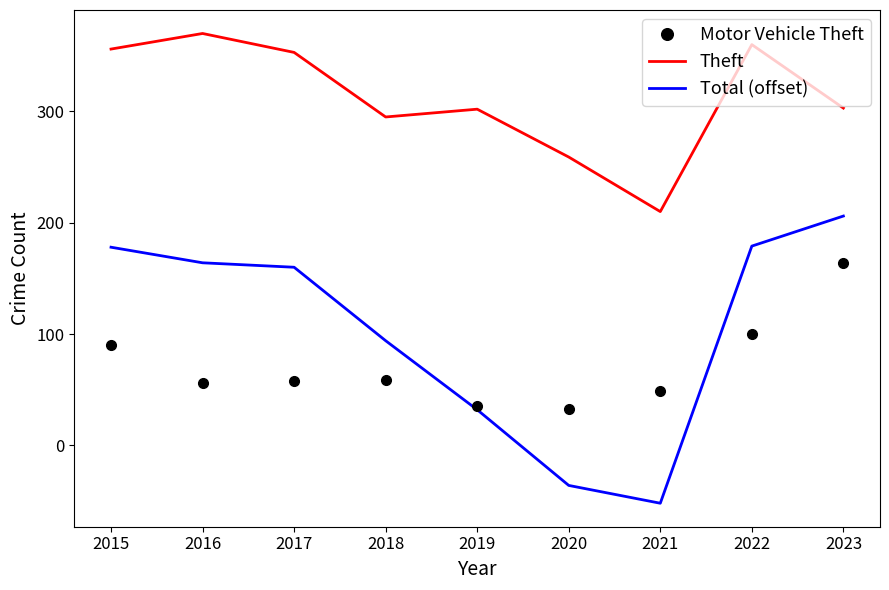

The Total (offset) series shows 236 at 2022. True or false?

False